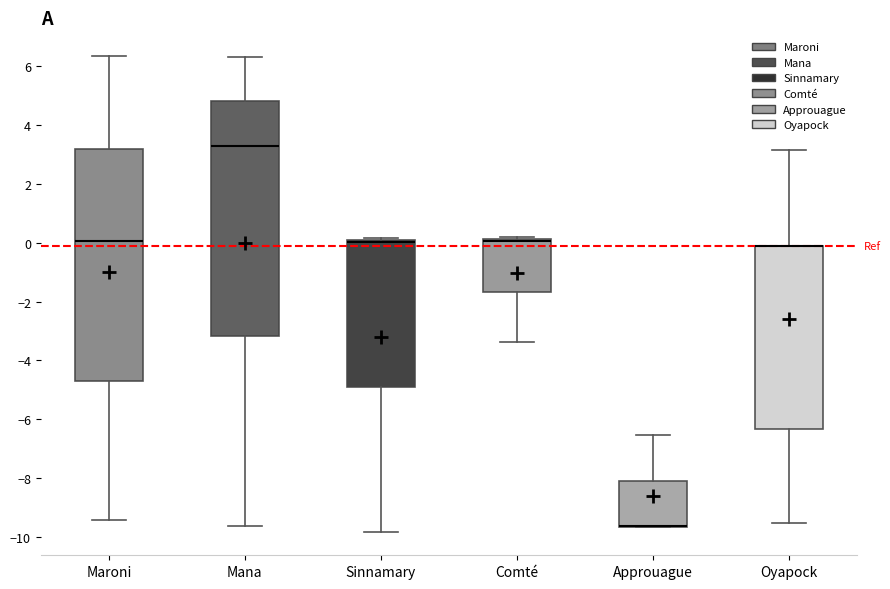

Reading left to right, read every box against the y-axis: the position of its median line, the range the box covers, and the ends of its whiskers. The values are not printed on the chart, so give them approximately, as read against the axis.

Maroni: median 0.0, box -4.6 to 3.2, whiskers -9.4 to 6.4
Mana: median 3.2, box -3.2 to 4.8, whiskers -9.6 to 6.4
Sinnamary: median 0.0 (drawn on the box's upper edge), box -4.8 to 0.0, whiskers -9.8 to 0.2
Comté: median 0.0 (drawn on the box's upper edge), box -1.6 to 0.2, whiskers -3.4 to 0.2 (just above the box's upper edge)
Approuague: median -9.6 (drawn on the box's lower edge), box -9.6 to -8.0, whiskers -9.6 to -6.6
Oyapock: median -0.2 (drawn on the box's upper edge), box -6.4 to -0.2, whiskers -9.4 to 3.2